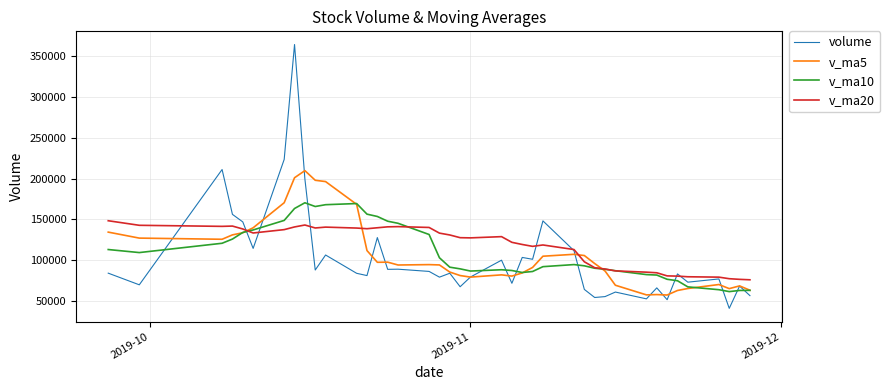

What is the difference between the maximum and minimum values in the v_ma20 series?

72466.0